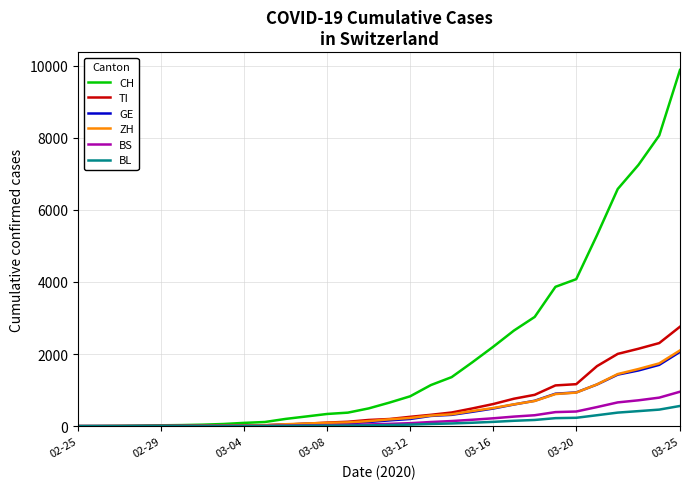

Count the number of data series in this chart.

6